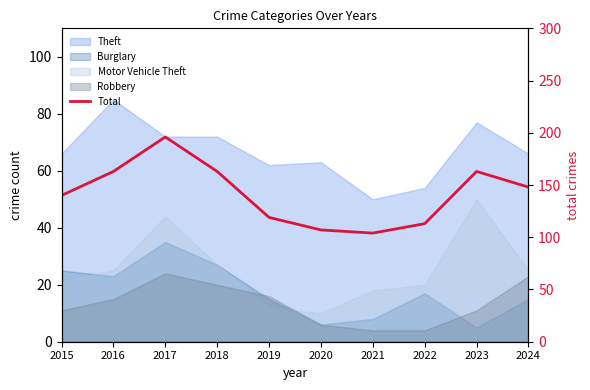

The value at 2024 is 148. True or false?

True